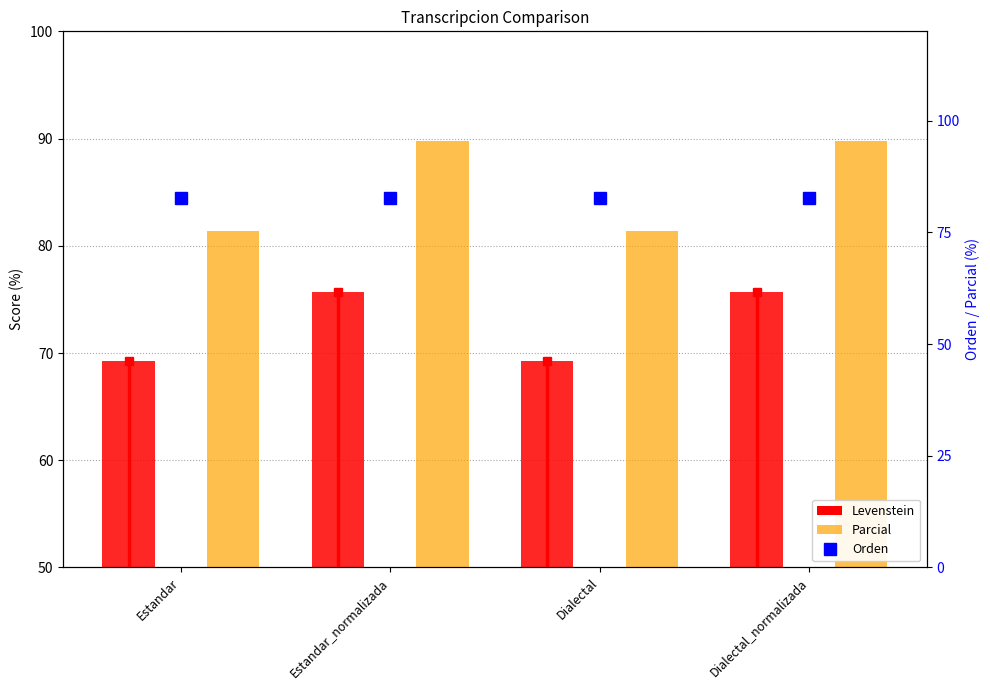

How many distinct data groups are displayed?

3